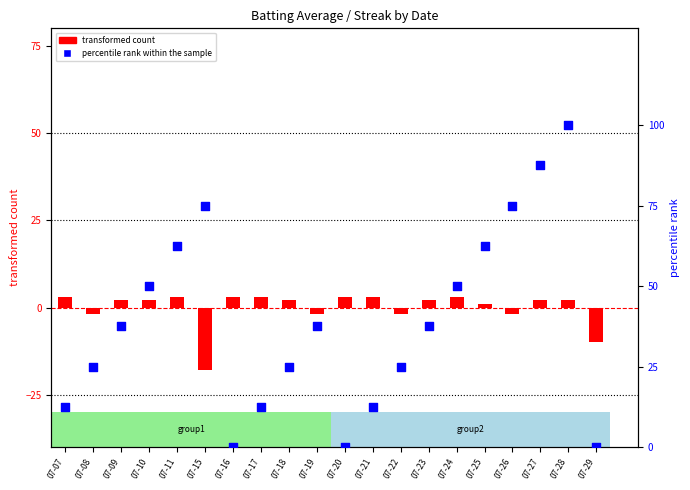

Which series contains the highest Y value?

percentile rank within the sample